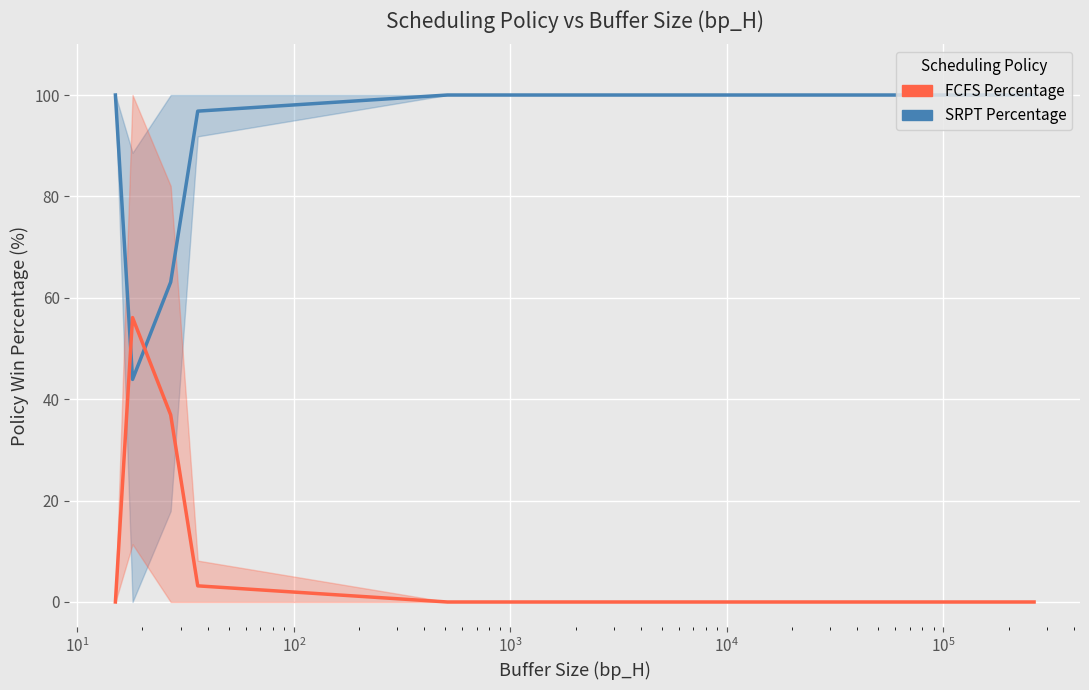

How many values in the SRPT_percentage series are below 100?

3